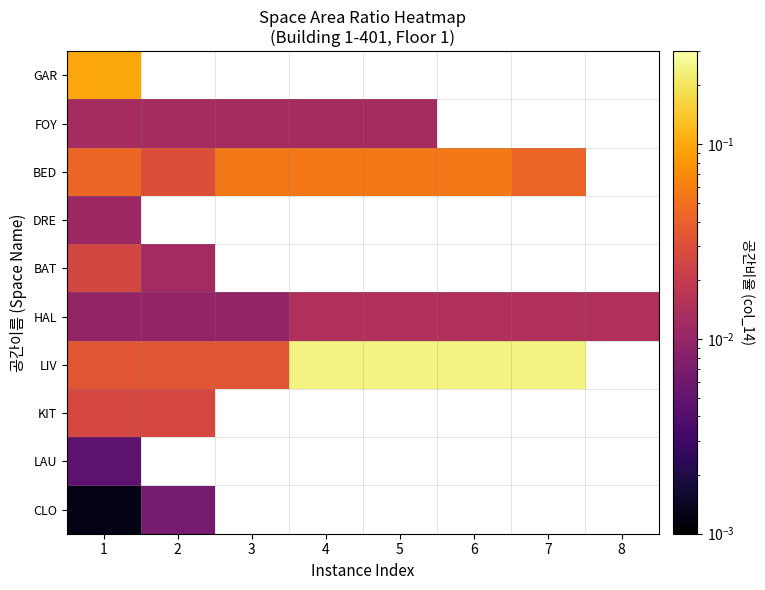

Which series has the largest range (max minus min)?

LIV